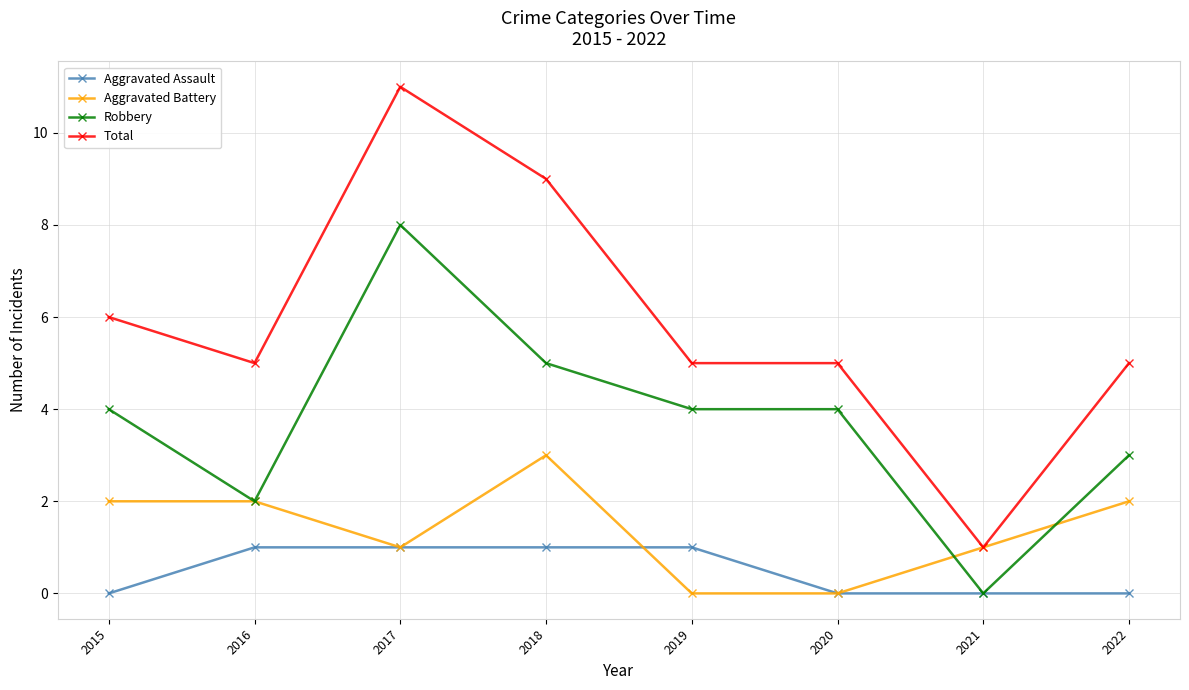

How many series are shown in this chart?

4